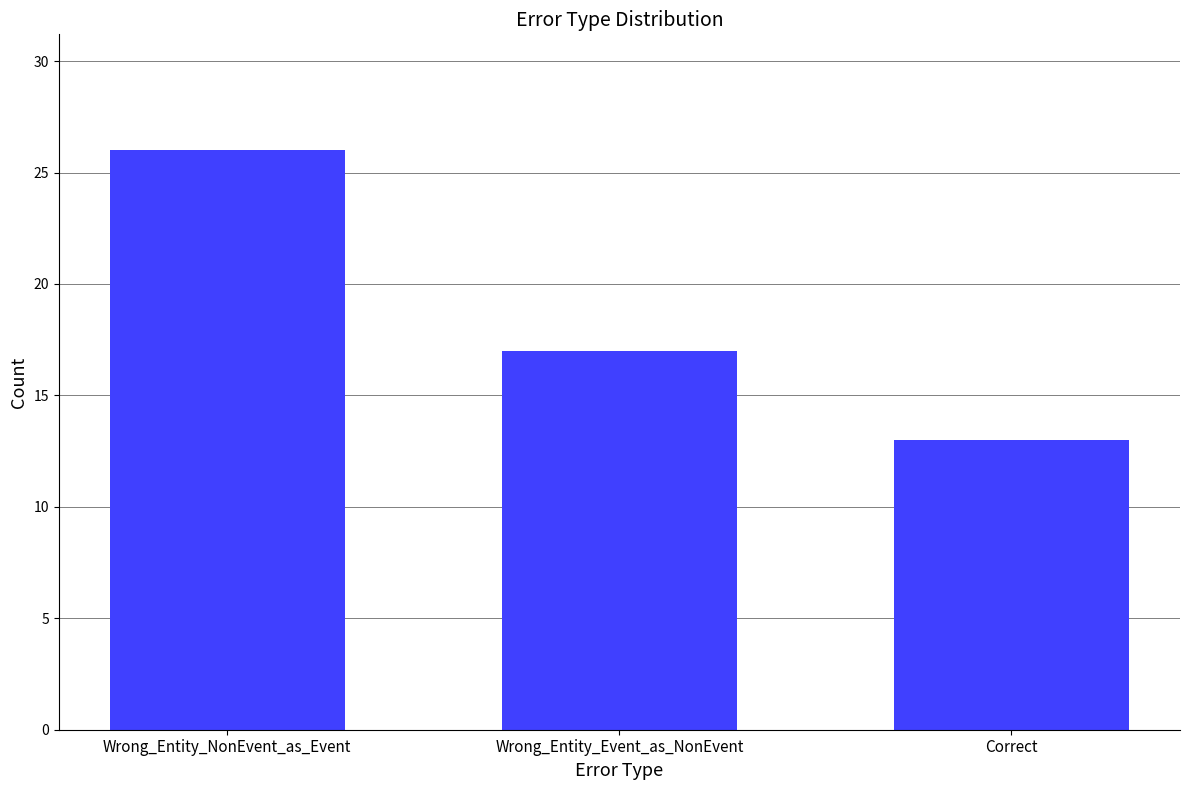

What is the smallest value displayed?

13